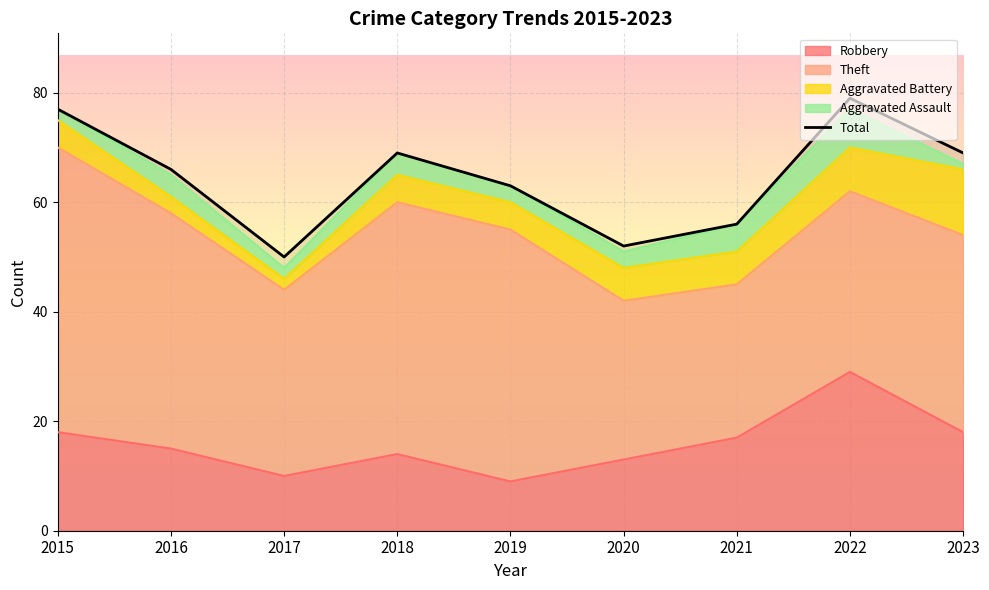

List the labels in order of value, largest first.

2022, 2015, 2018, 2023, 2016, 2019, 2021, 2020, 2017